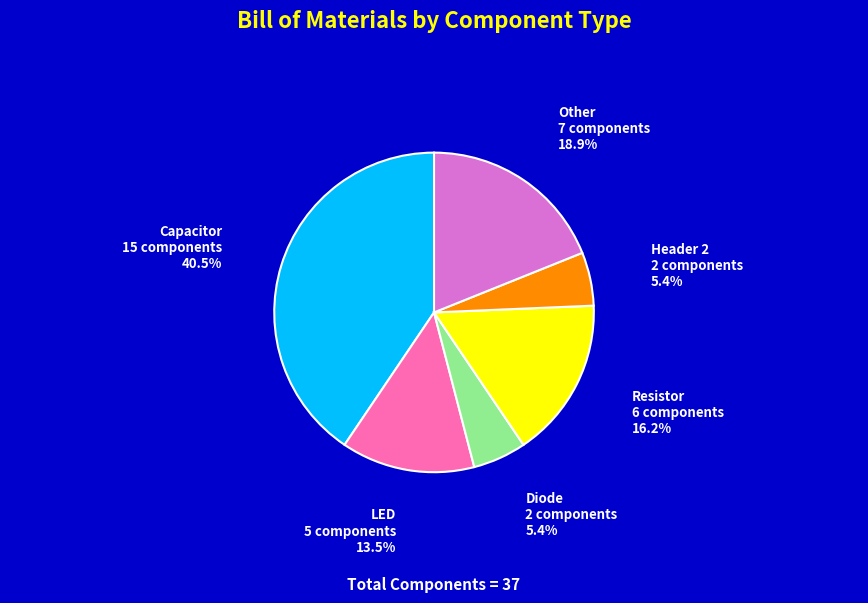

Does any single category account for the majority?

No